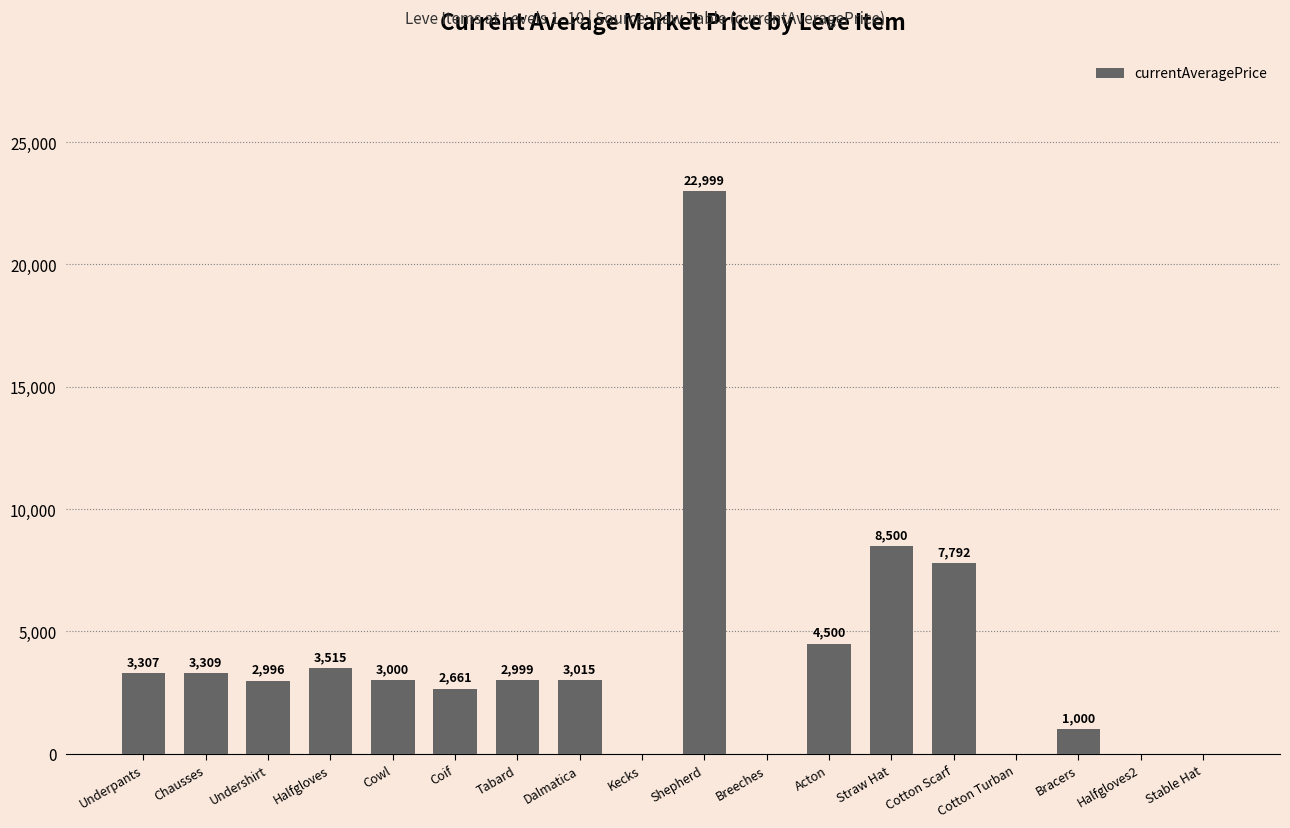

Where does the data first go above 3000?

Underpants